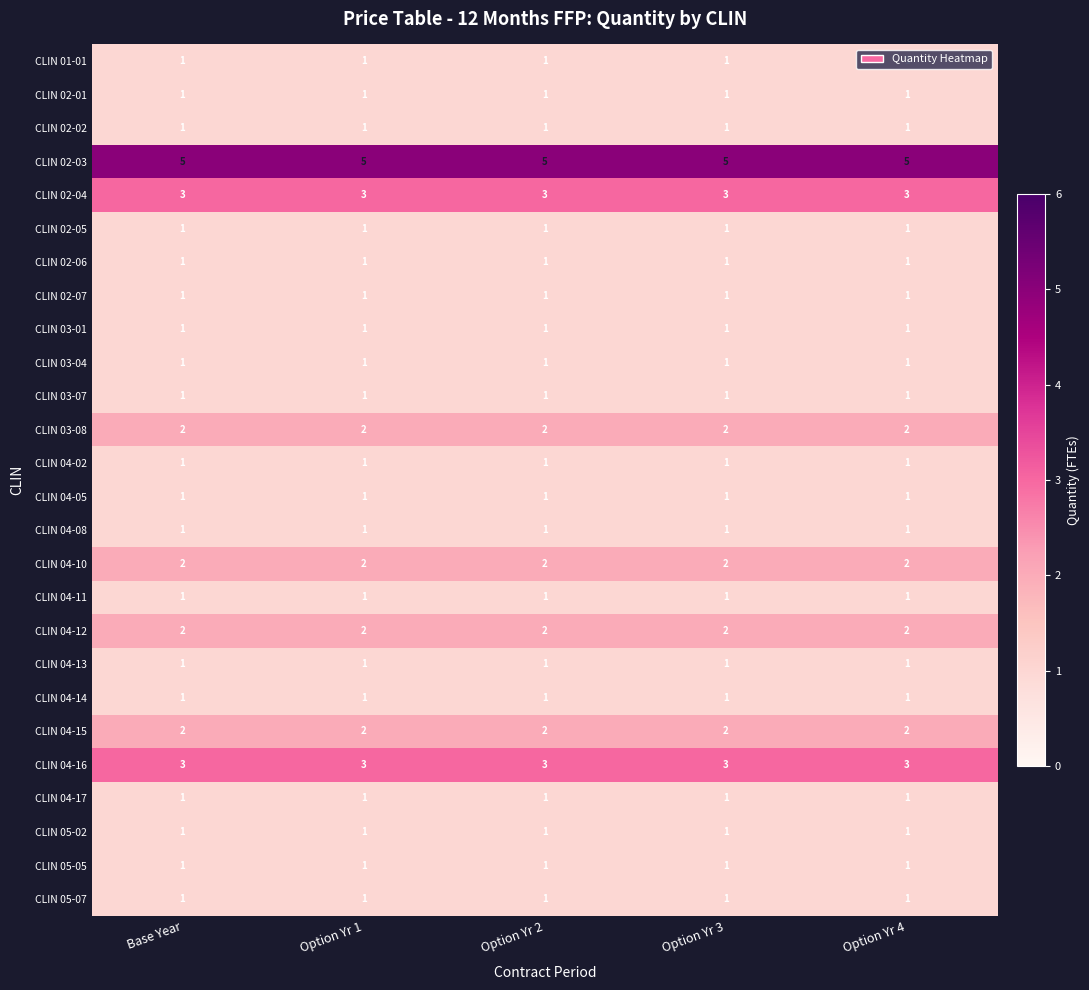

At how many categories does at least one series exceed 3?

5